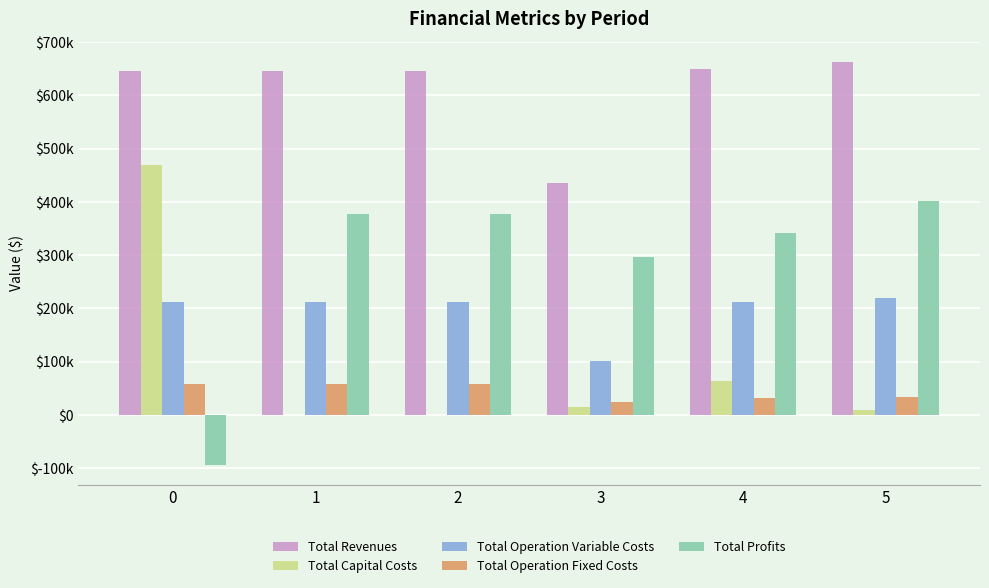

What is the difference between the highest and lowest values at 3?

421738.9